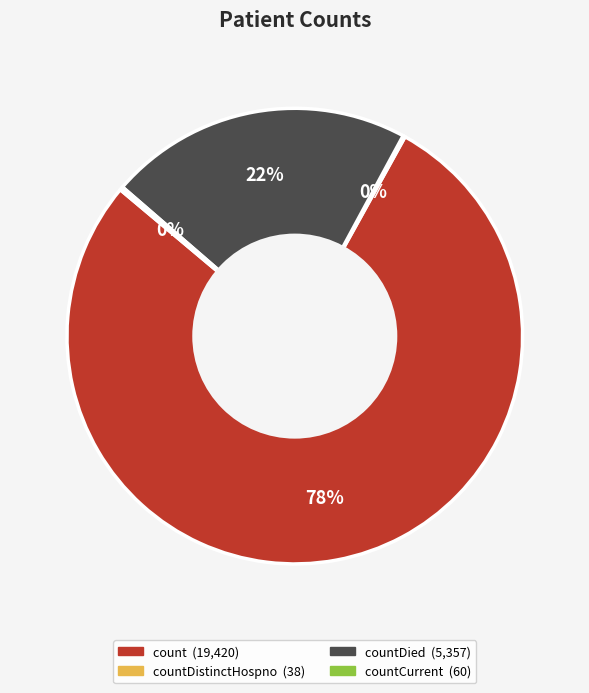

Is there a majority slice in this chart?

Yes